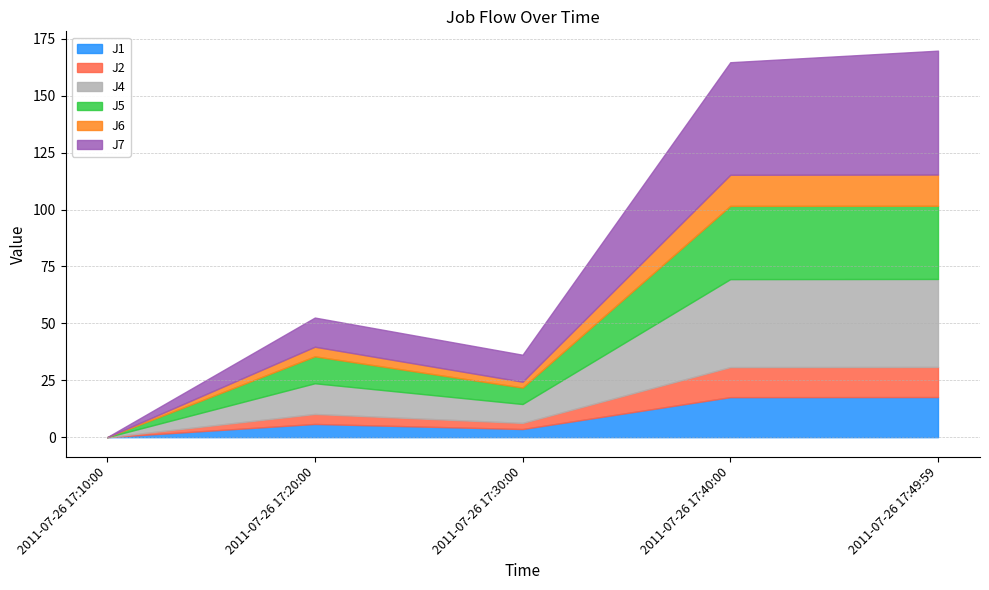

What is the maximum value shown in the chart?

54.4